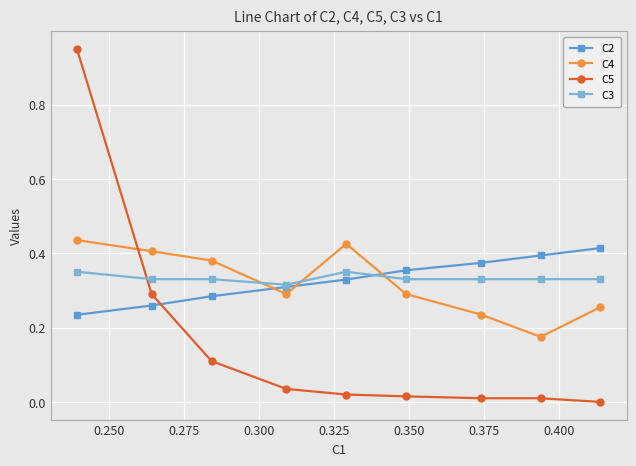

What is the sum of all C5 values?

1.4